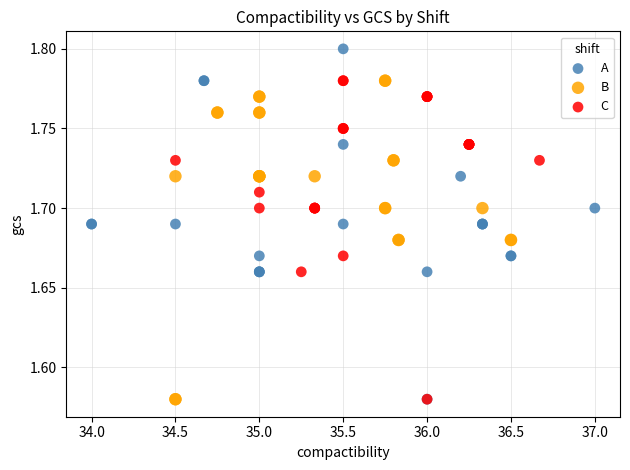

Which series has the largest Y range (max minus min)?

A